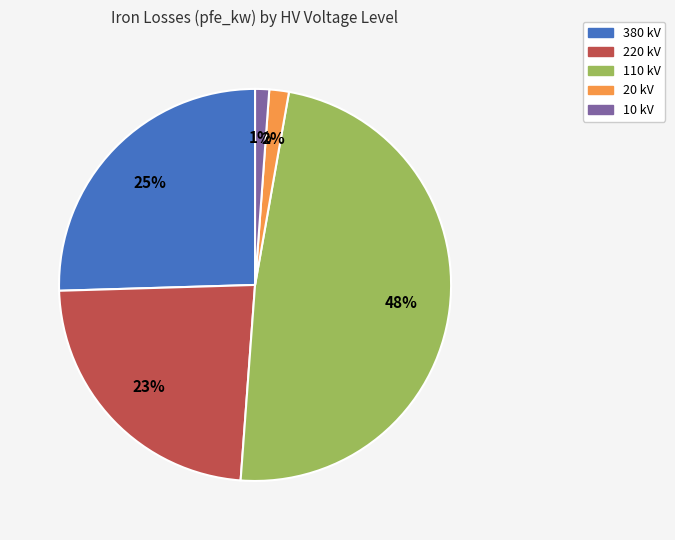

Is it true that 10 kV is 1% of the pie?

True